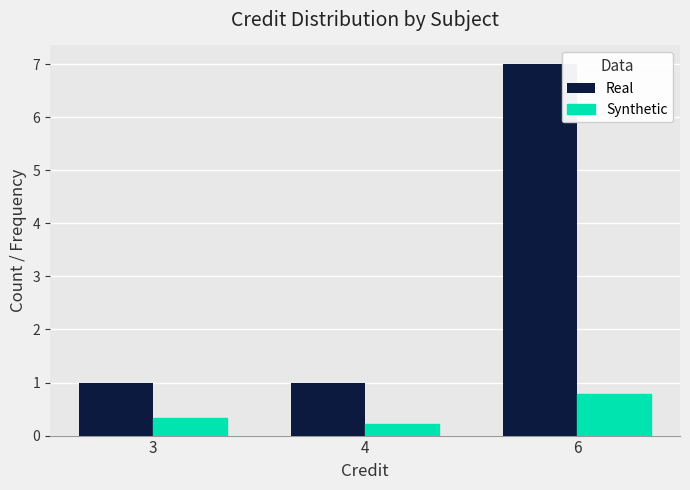

Which series changed the most between 4 and 6?

Real